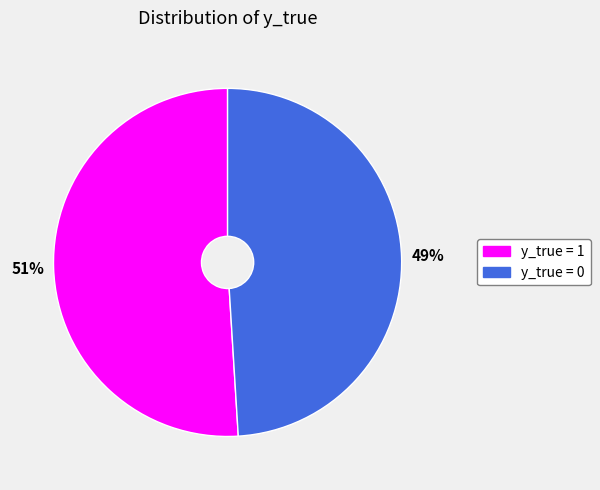

Does any single category account for the majority?

Yes